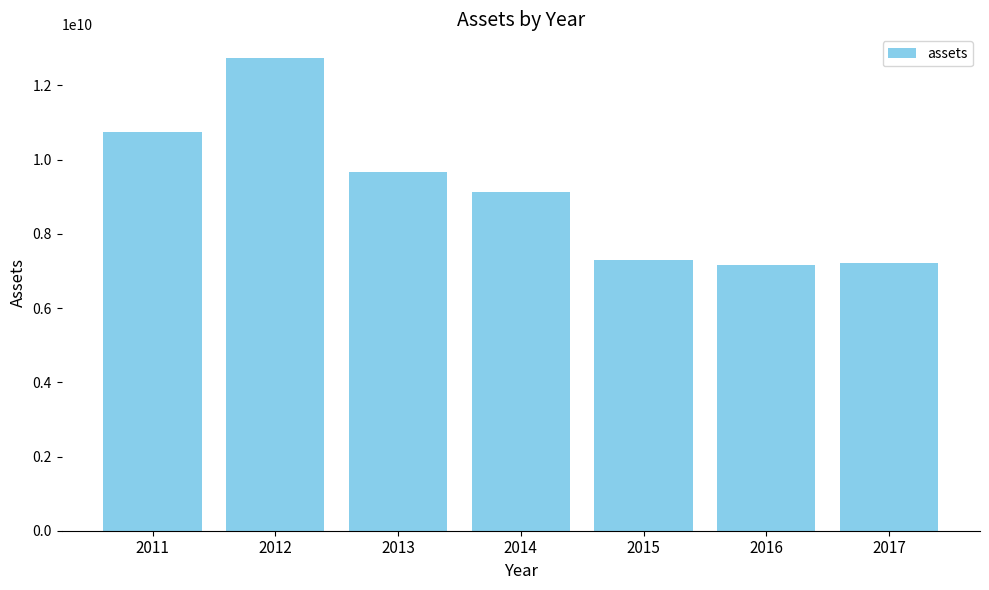

Reading left to right, transcribe all the data shown in this chart.

10749000000	12739000000	9674000000	9134000000	7284000000	7153000000	7219000000